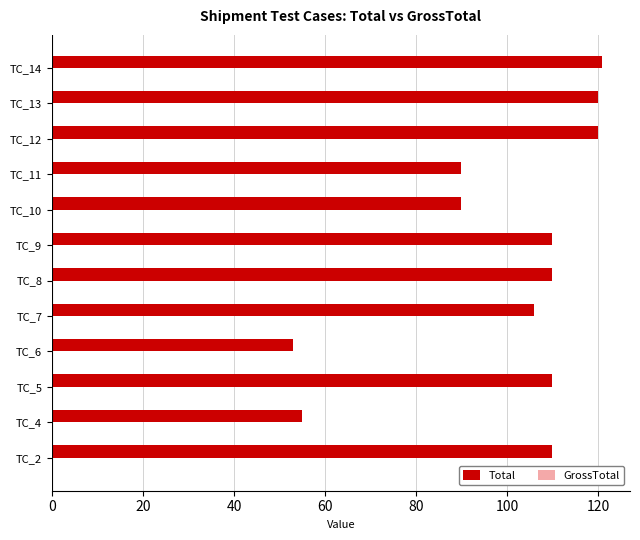

Approximately how many times larger is the value at TC_6 compared to TC_10?

0.6